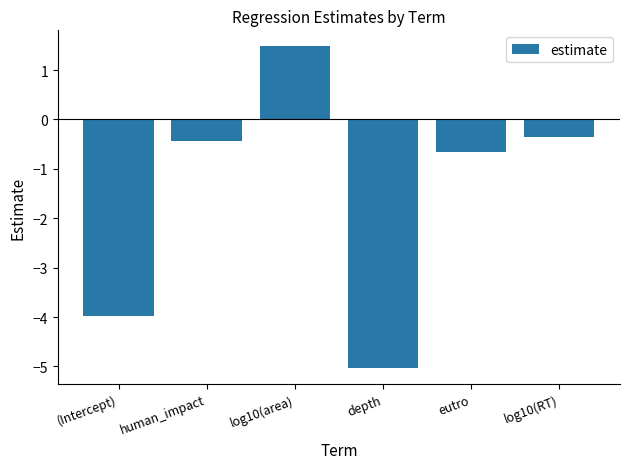

List the labels in order of value, smallest first.

depth, (Intercept), eutro, human_impact, log10(RT), log10(area)